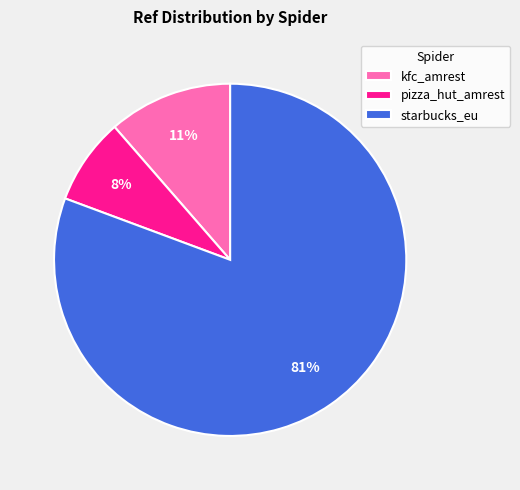

Which has a higher value, starbucks_eu or kfc_amrest?

starbucks_eu